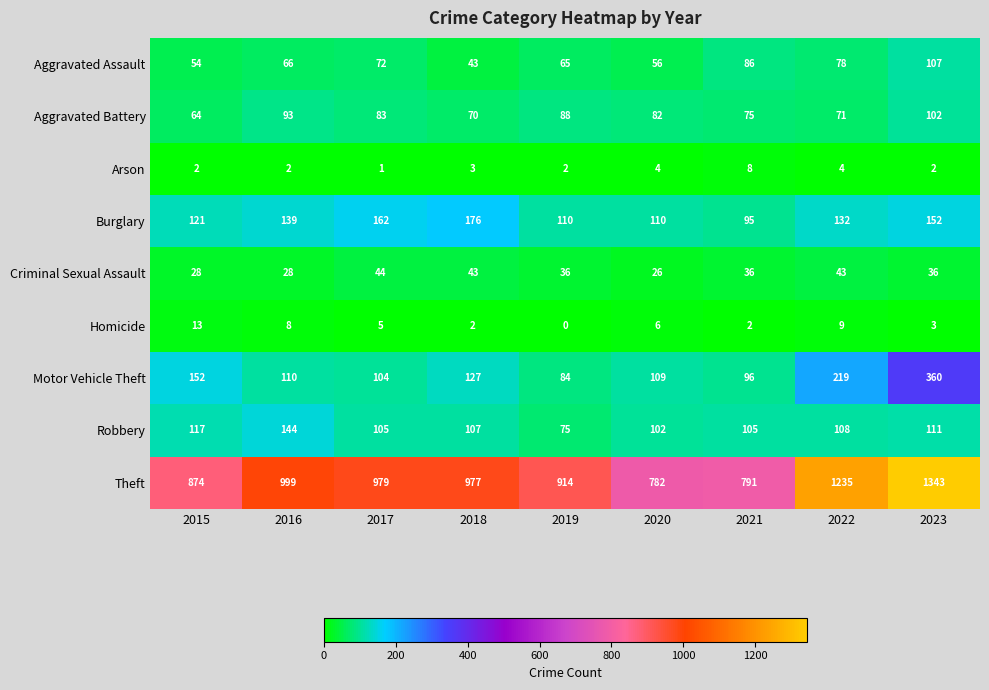

What is the difference between the maximum and second lowest values in the Robbery series?

42